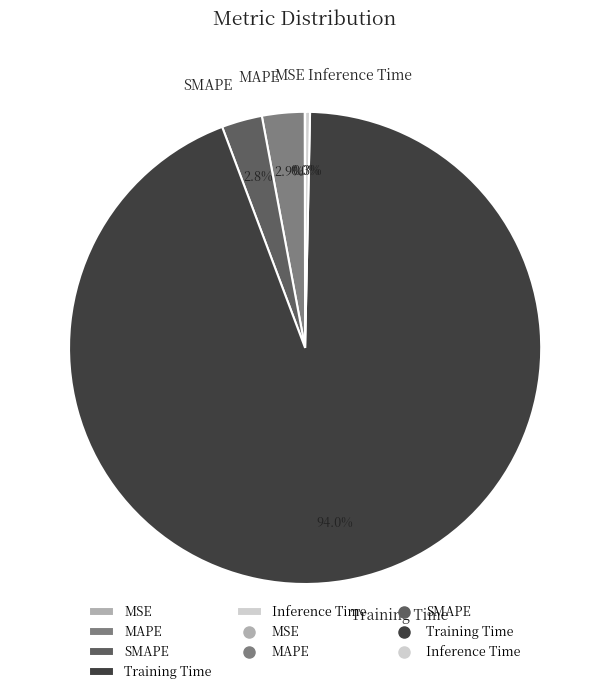

Which has a higher value, SMAPE or Training Time?

Training Time